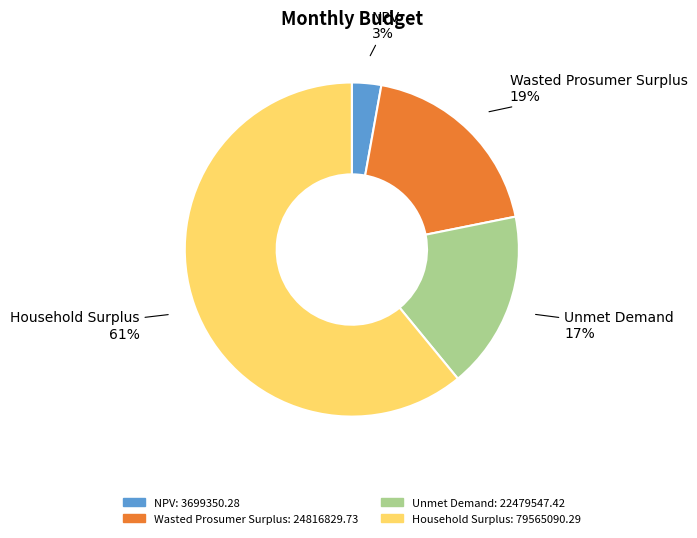

Which has a higher value, Wasted Prosumer Surplus or Unmet Demand?

Wasted Prosumer Surplus